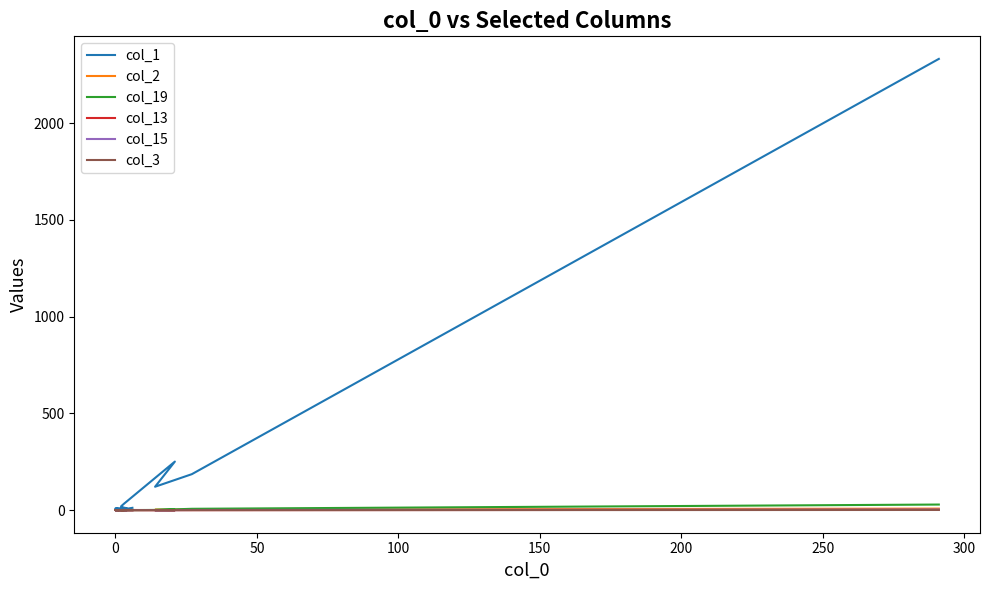

True or false: col_3 has more than 1 points higher than both neighbors.

False